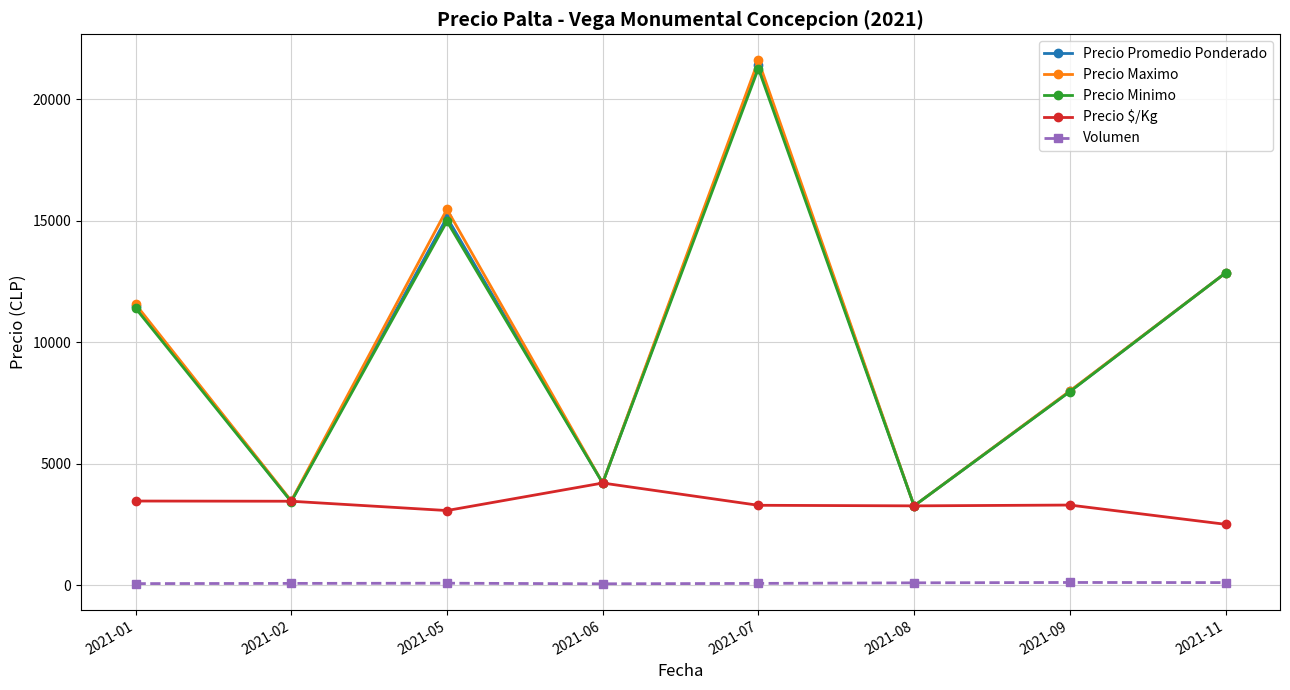

True or false: Volumen and Precio $/Kg intersect in this chart.

False